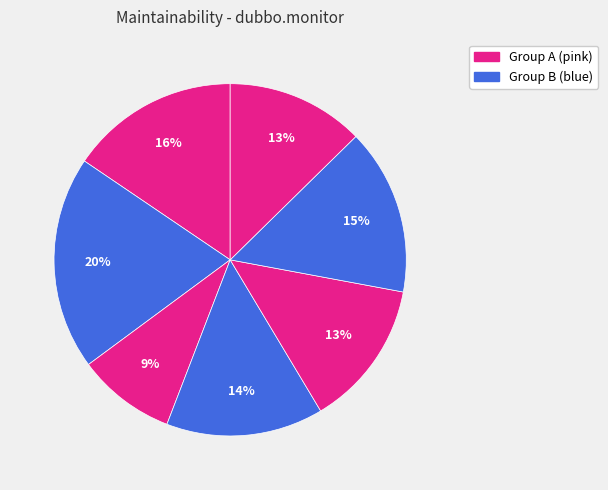

How many segments does this pie chart have?

7